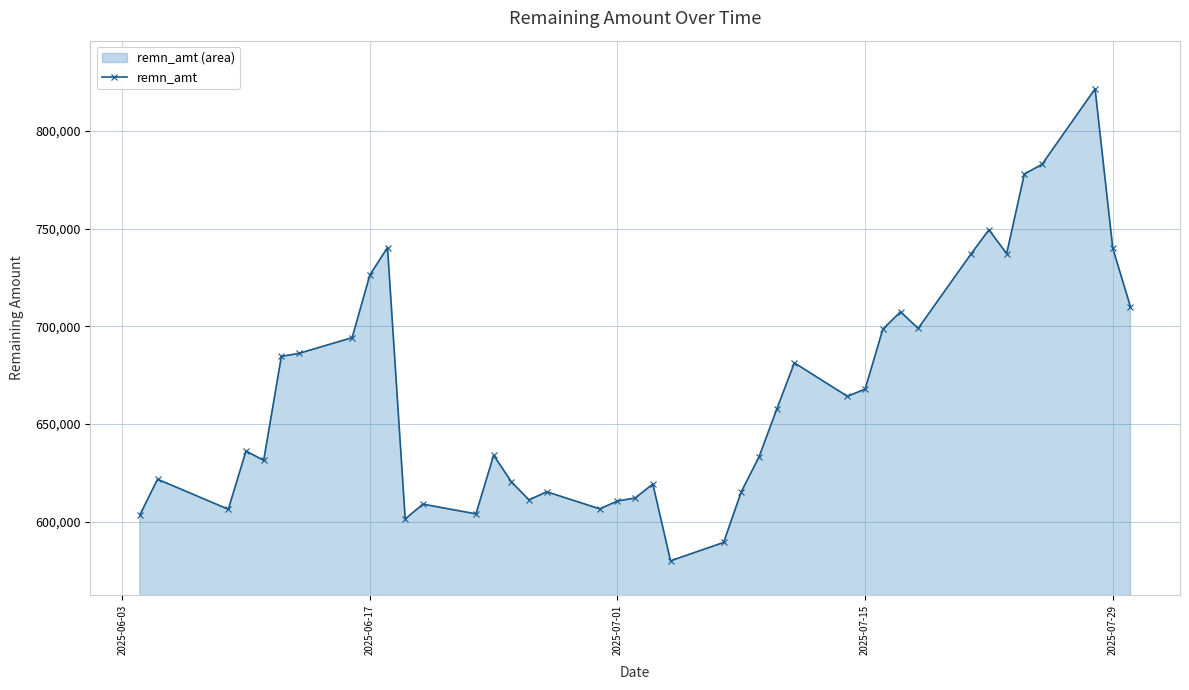

What is the difference between the second highest and minimum values?

203033